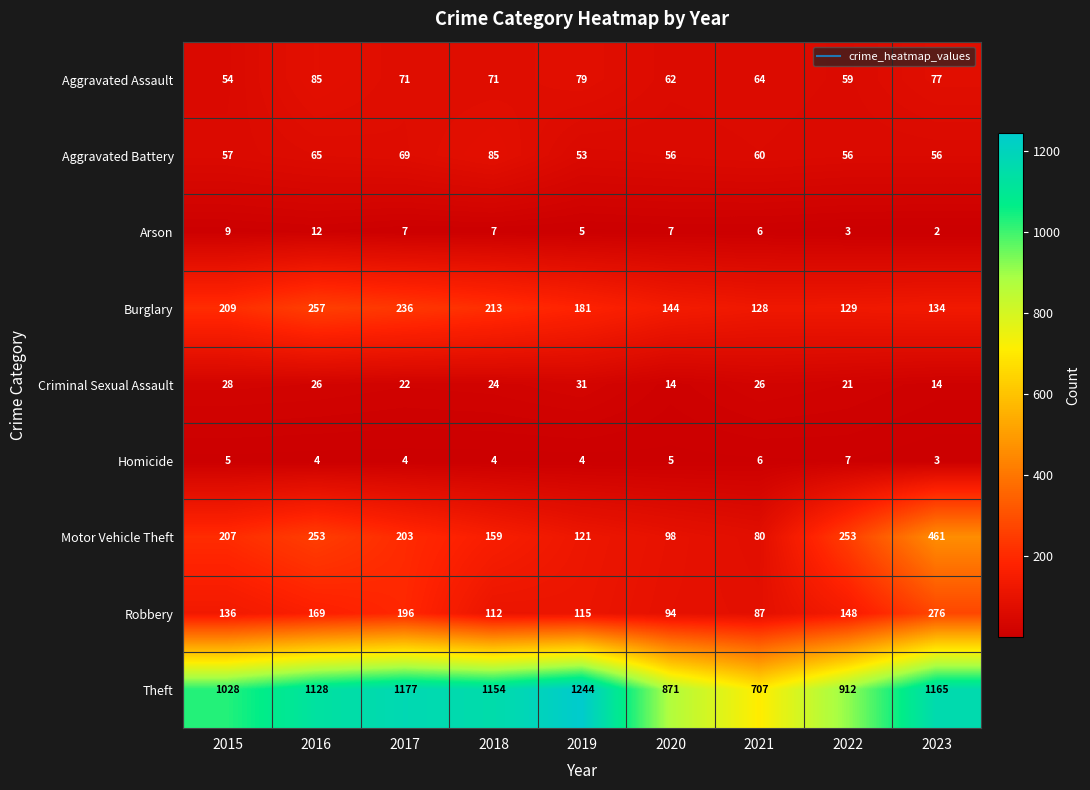

Is it true that Aggravated Battery equals 44 at 2017?

False